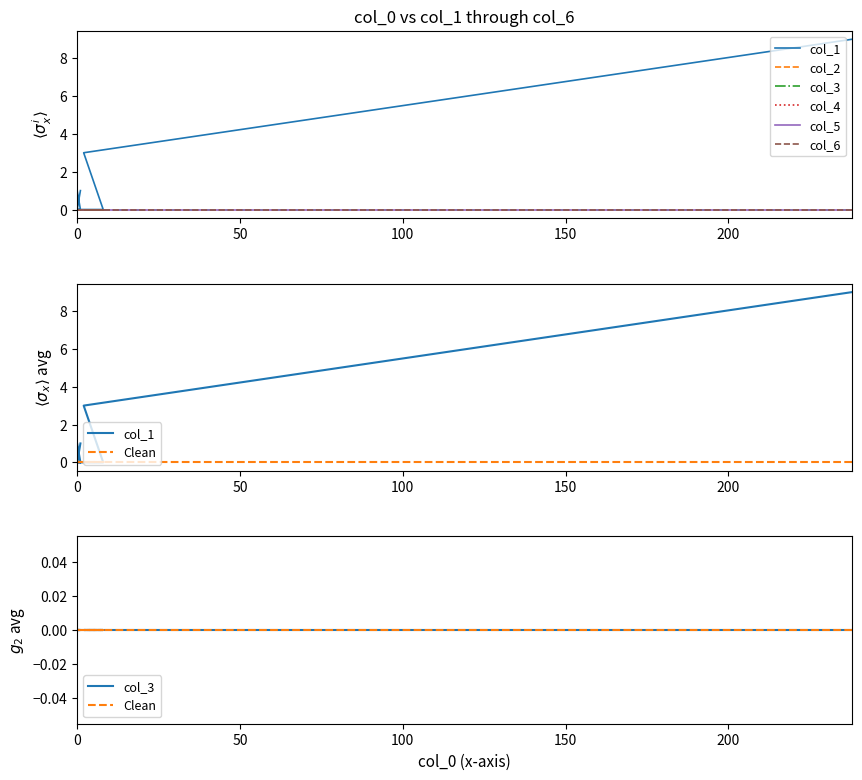

Which series has the largest total across all categories?

col_1